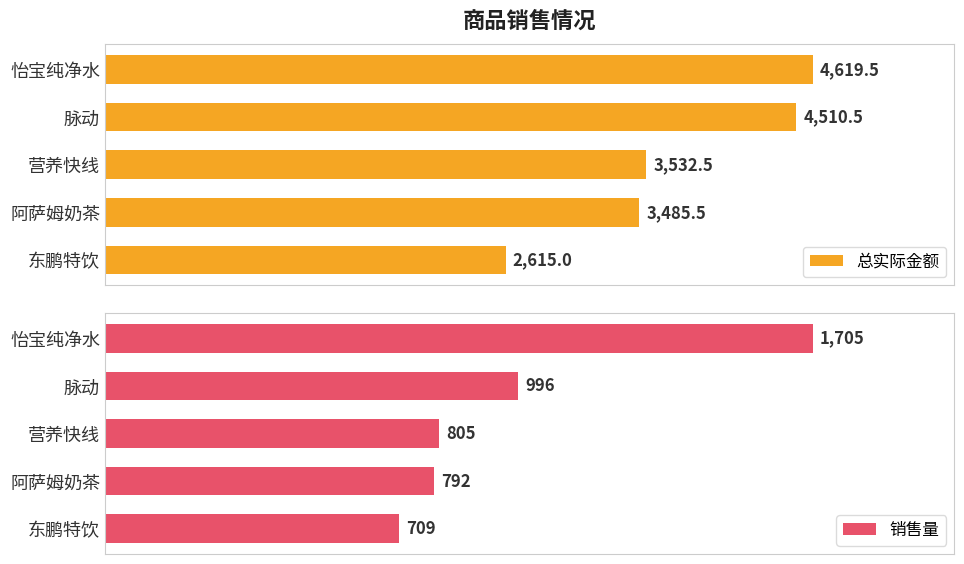

Rank the categories by 总实际金额 value from highest to lowest.

怡宝纯净水, 脉动, 营养快线, 阿萨姆奶茶, 东鹏特饮